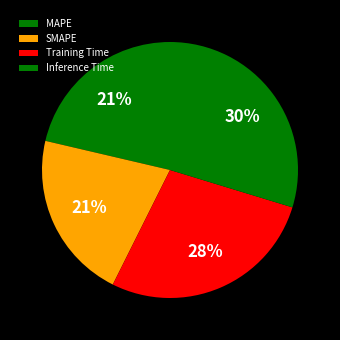

Which slice is the largest?

Inference Time